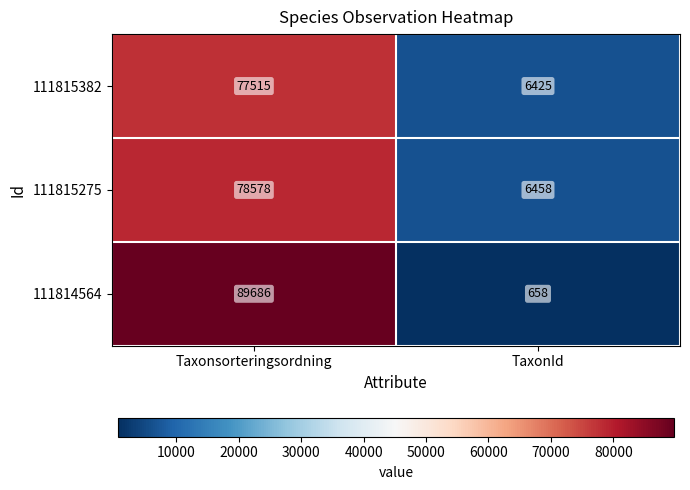

Which series has the widest spread of values?

111814564